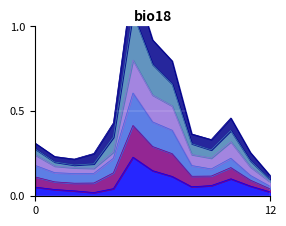

At how many categories does at least one series exceed 0?

13